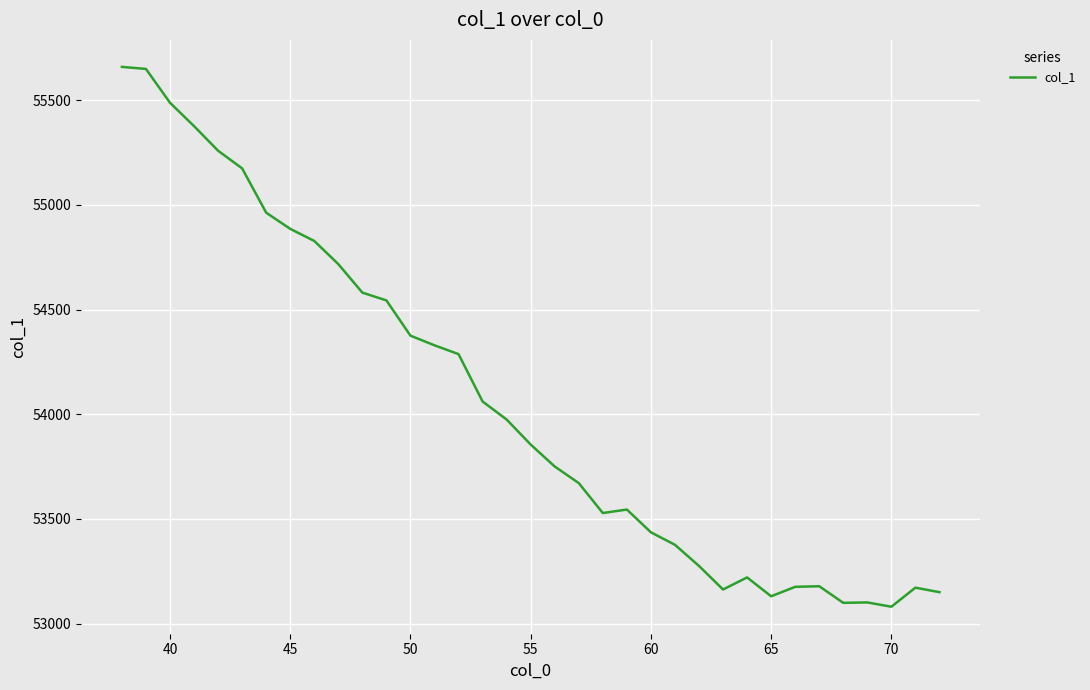

What is the maximum value shown in the chart?

55659.0